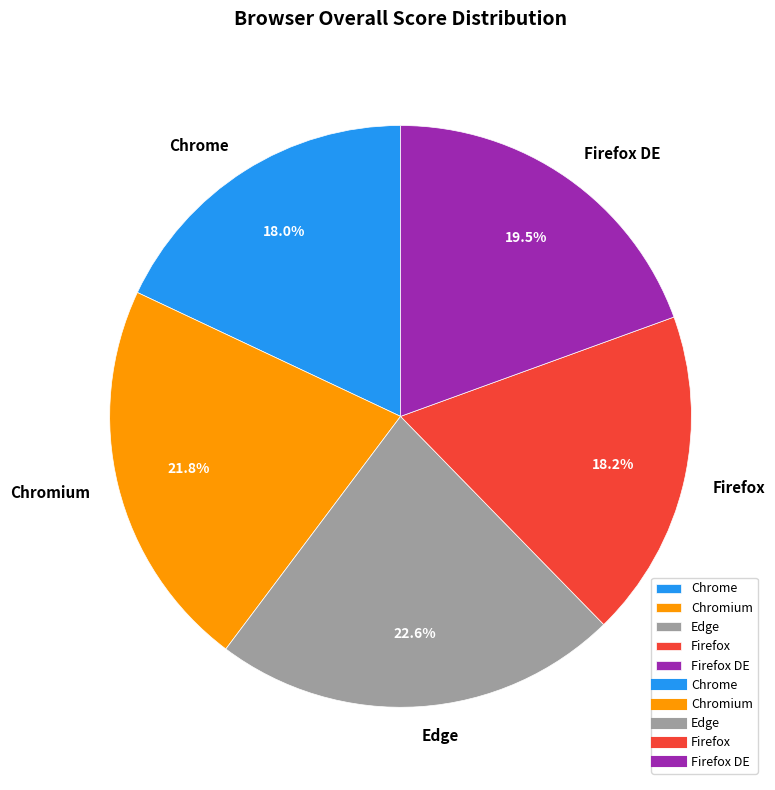

Do Edge and Firefox together represent more than half of the pie?

No